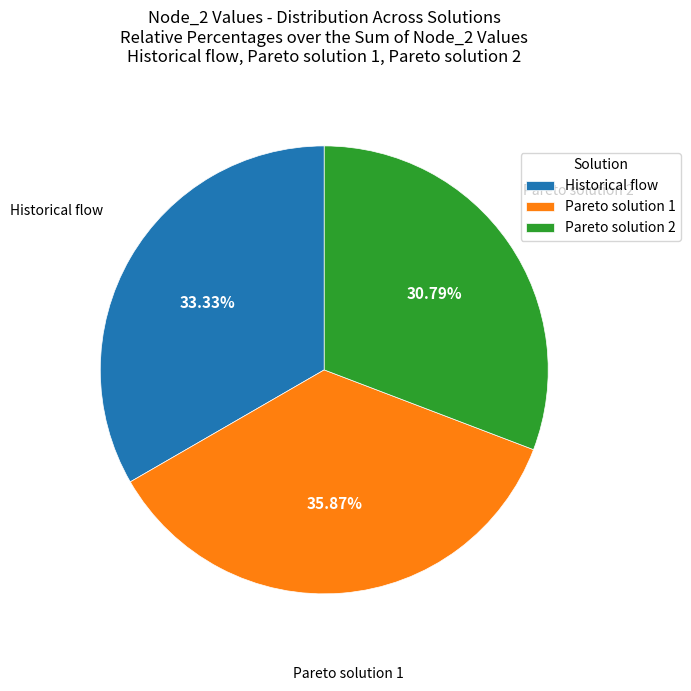

How many segments does this pie chart have?

3